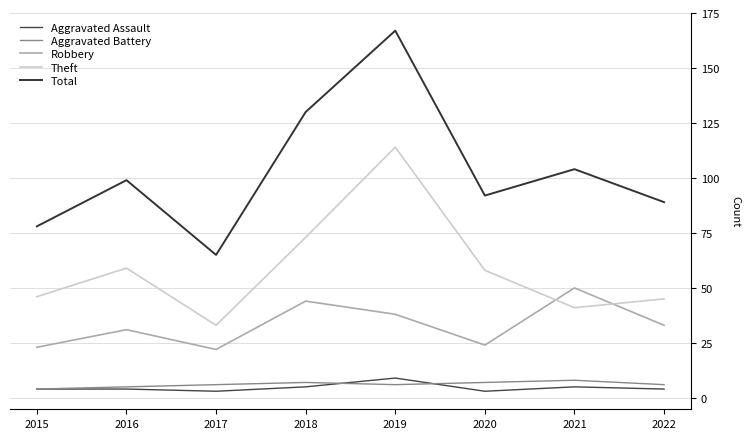

Reading left to right, what are all the values shown in this chart?

Aggravated Assault: 2015=4	2016=4	2017=3	2018=5	2019=9	2020=3	2021=5	2022=4
Aggravated Battery: 2015=4	2016=5	2017=6	2018=7	2019=6	2020=7	2021=8	2022=6
Robbery: 2015=23	2016=31	2017=22	2018=44	2019=38	2020=24	2021=50	2022=33
Theft: 2015=46	2016=59	2017=33	2018=73	2019=114	2020=58	2021=41	2022=45
Total: 2015=78	2016=99	2017=65	2018=130	2019=167	2020=92	2021=104	2022=89